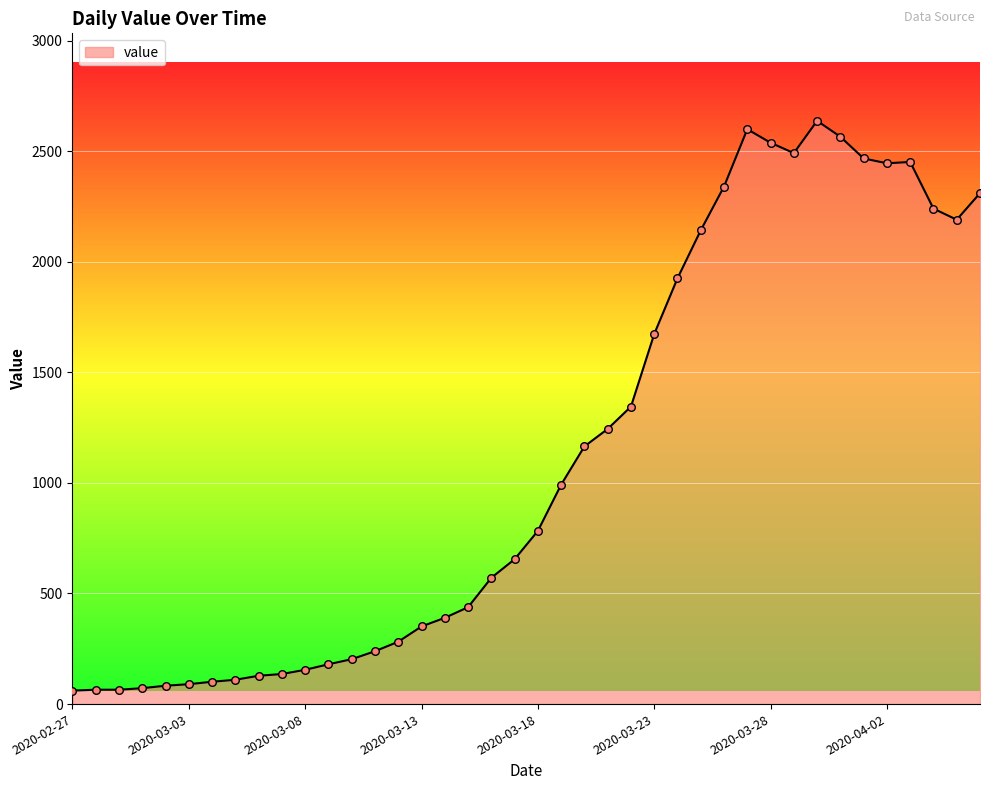

What is the greatest value displayed?

2637